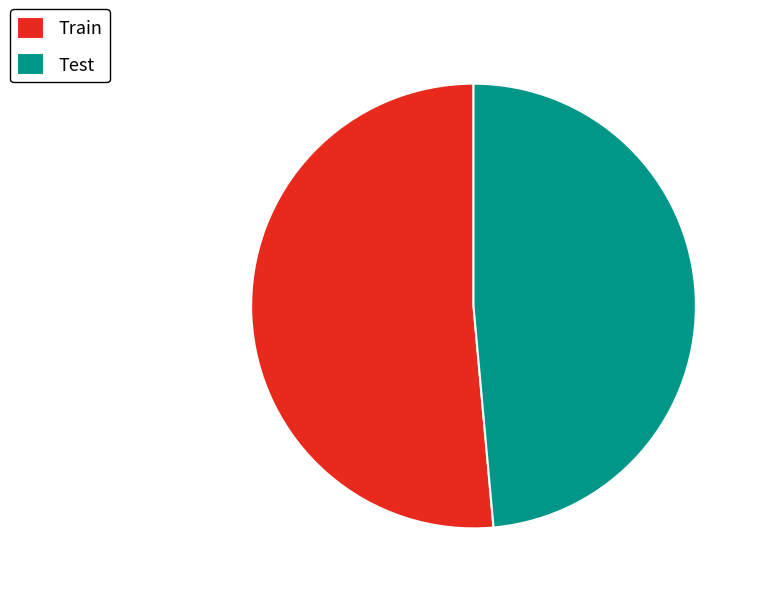

Which has a higher value, Train or Test?

Train